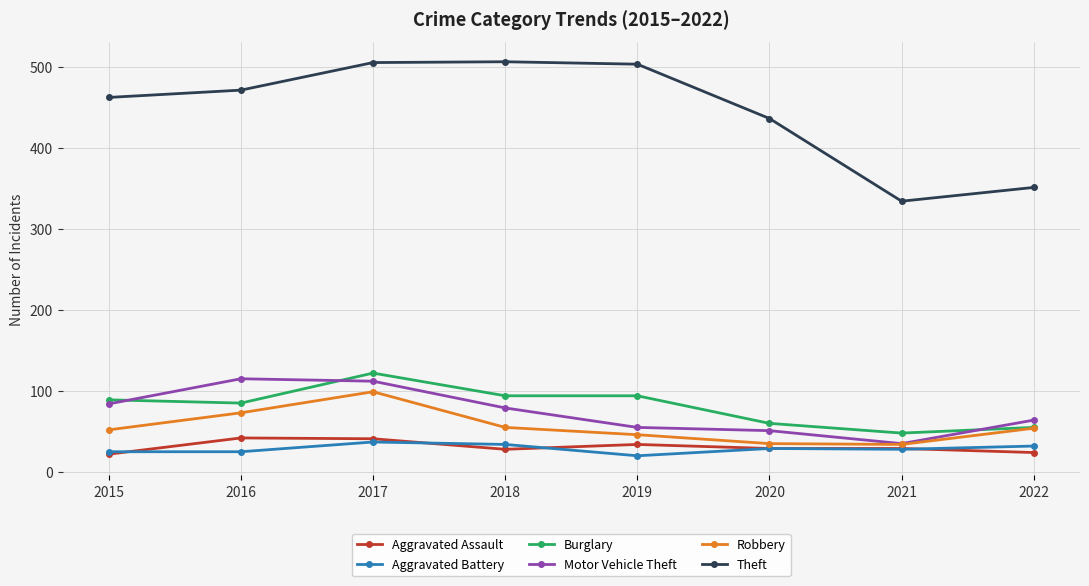

What is the difference between the highest and lowest values at 2019?

483